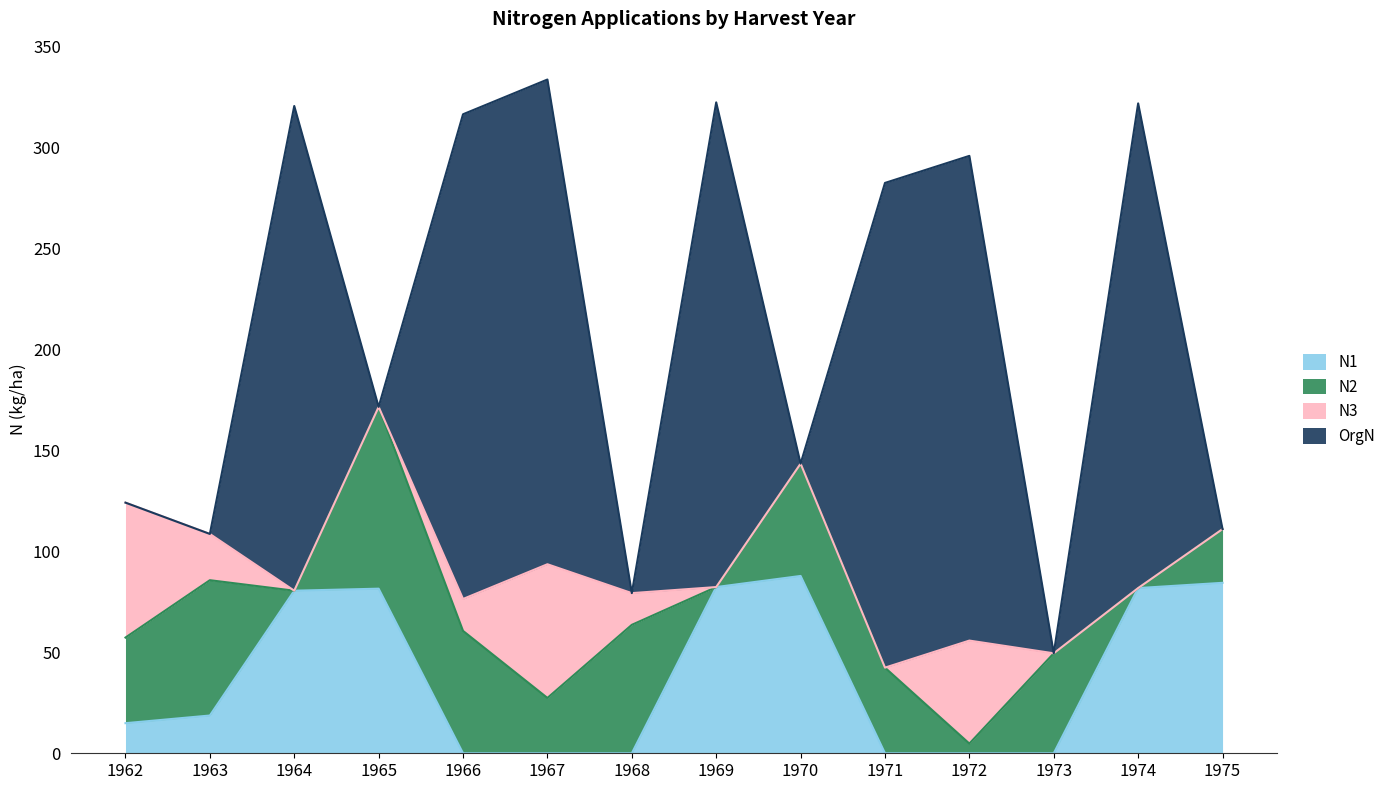

At how many categories does at least one series exceed 62?

13